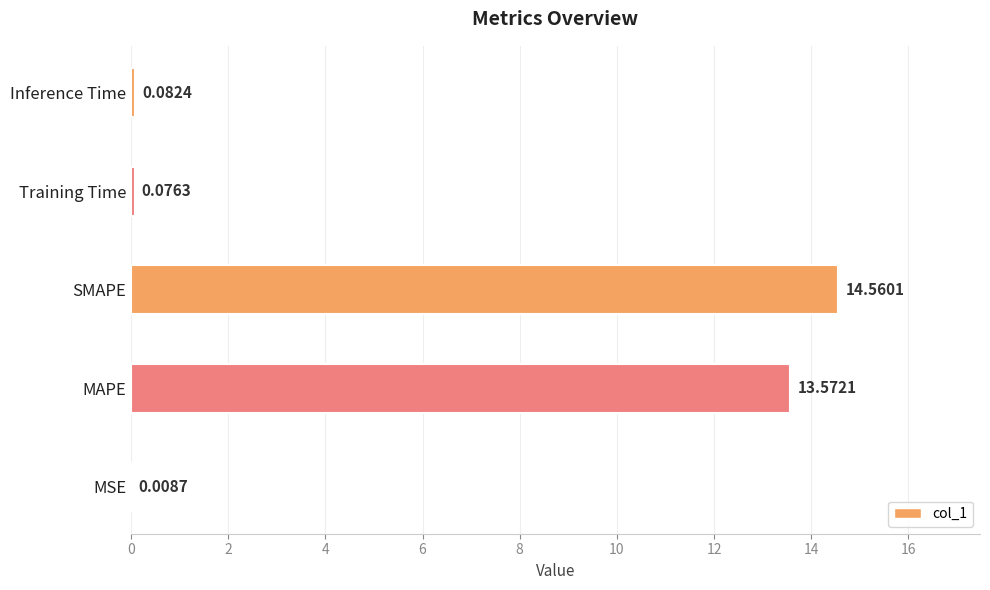

The chart shows a value of 13.6 at MAPE. True or false?

True